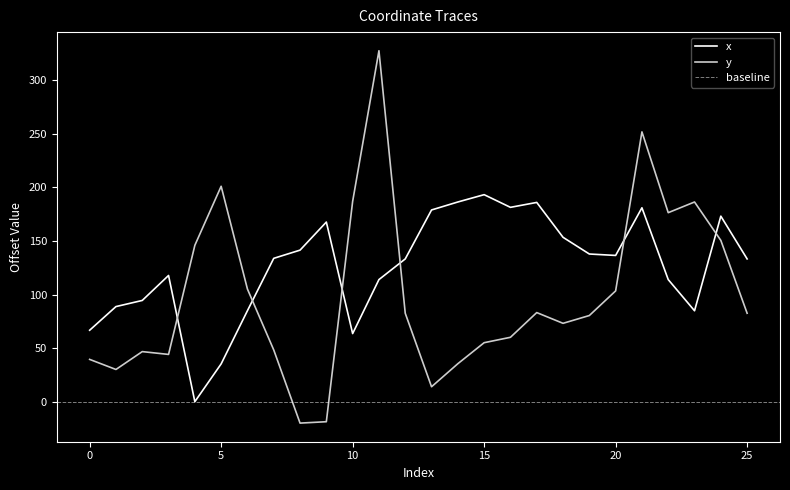

What is the sum of the x values at 20 and 25?

269.7